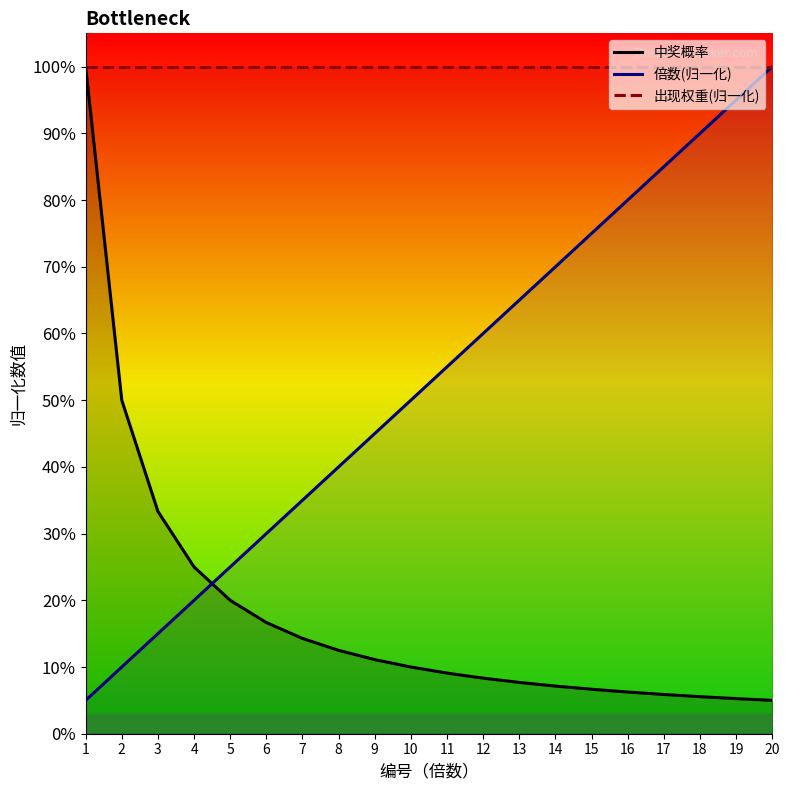

How many lines are shown in the chart?

3